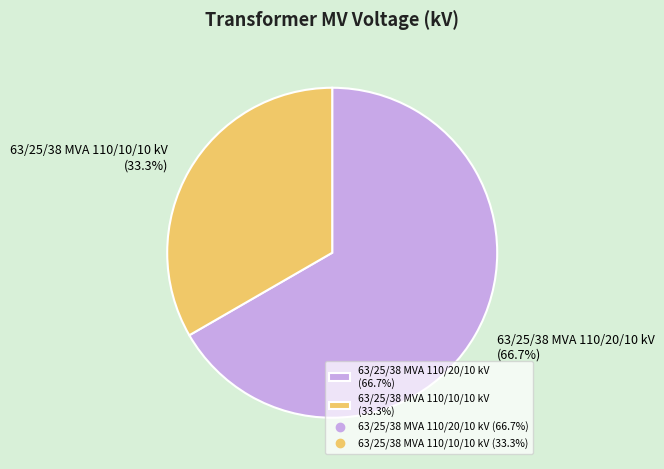

To the nearest percent, what portion does 63/25/38 MVA 110/10/10 kV represent?

33%